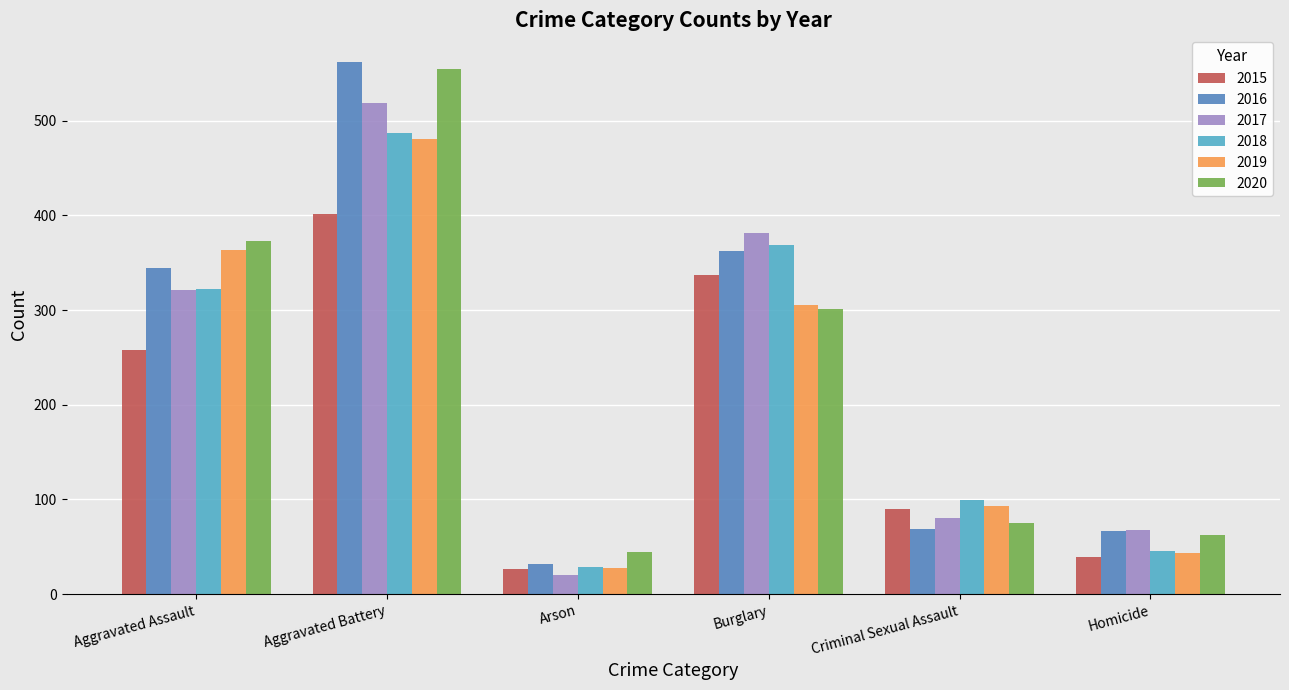

Rank the series by their maximum value, from highest to lowest.

2016, 2020, 2017, 2018, 2019, 2015